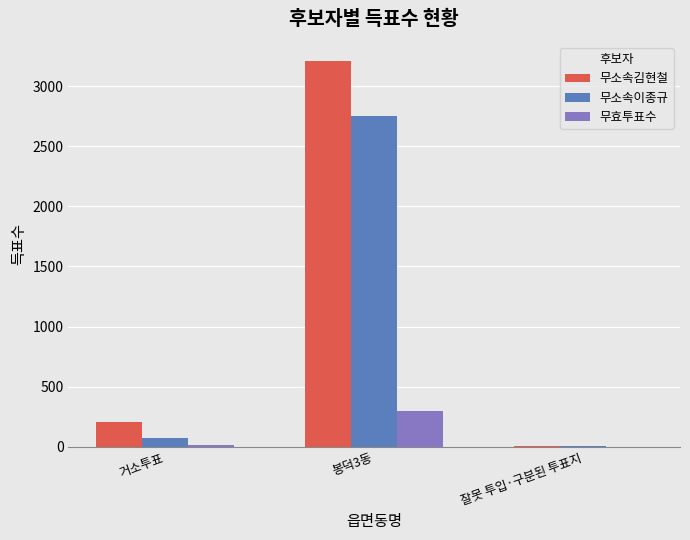

Which series has the largest total across all categories?

무소속김현철